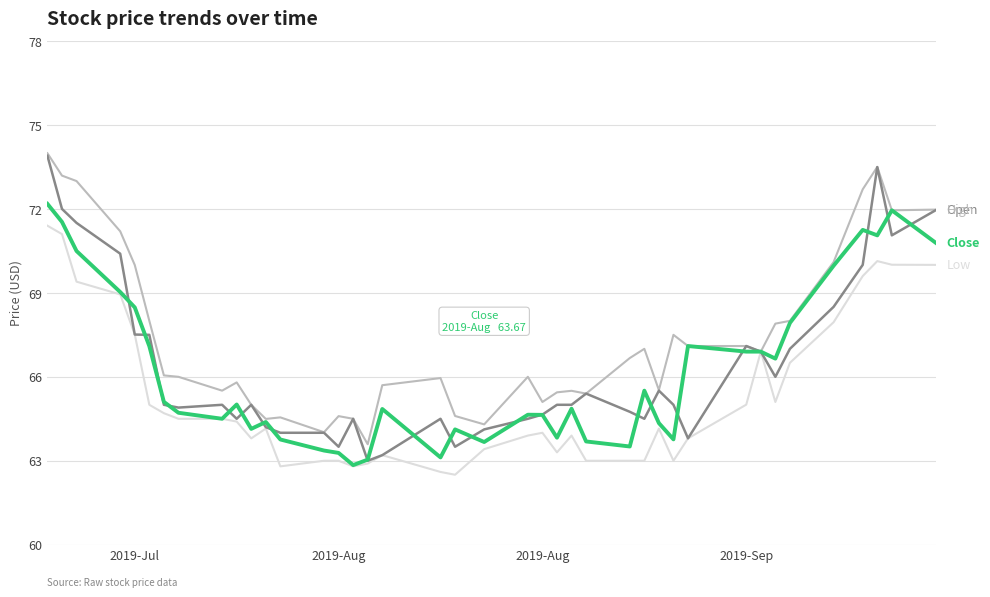

What is the minimum value shown in the chart?

62.5